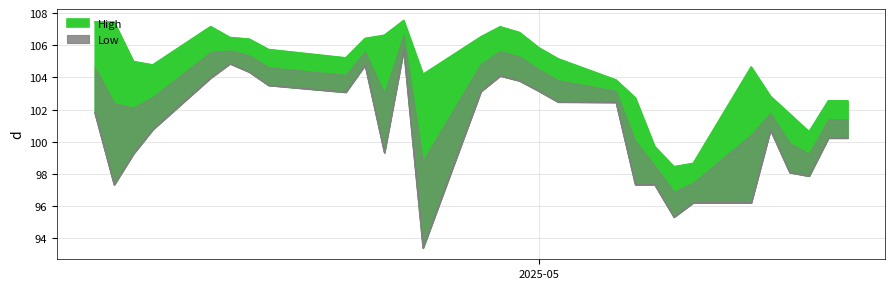

True or false: High and Low intersect in this chart.

False